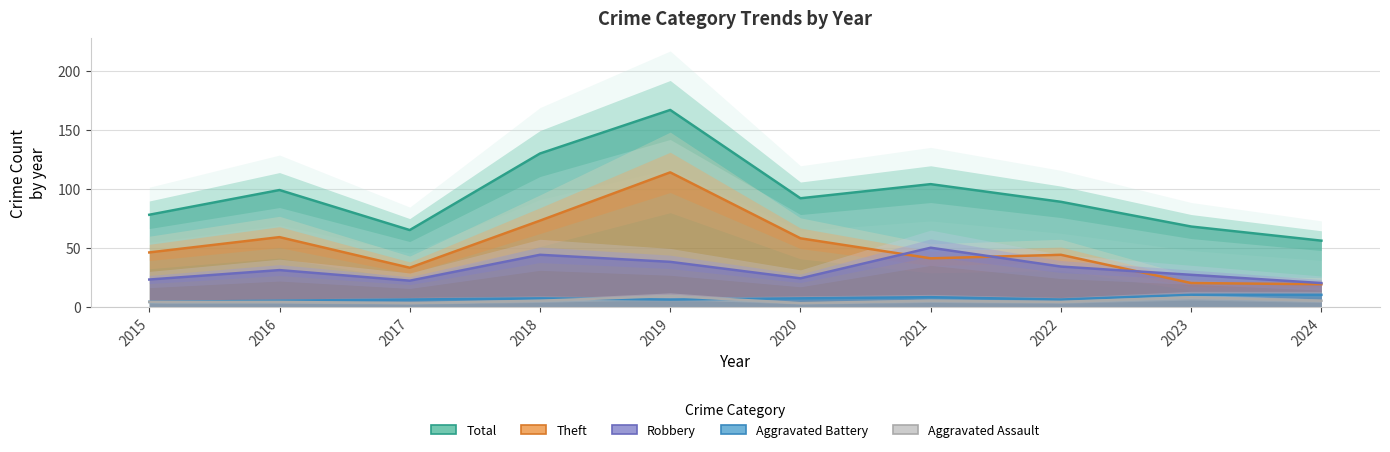

How many interior local peaks does the Aggravated Battery series have?

2